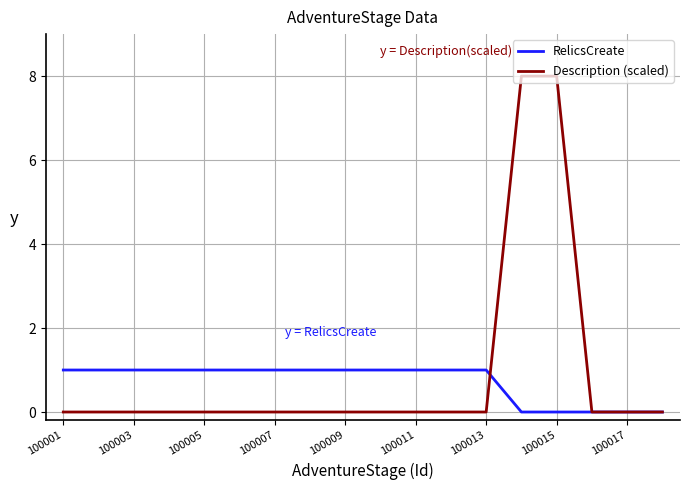

Rank the series by their maximum value, from highest to lowest.

Description (scaled), RelicsCreate